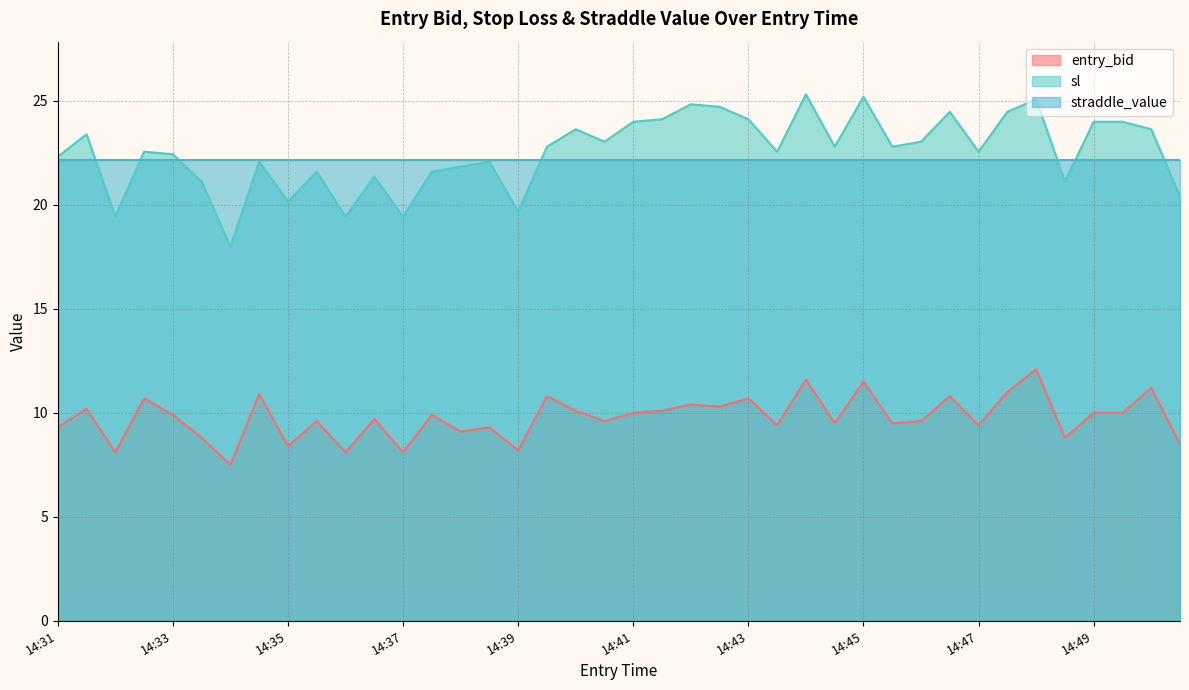

What are all the series names shown in the legend?

entry_bid, sl, straddle_value